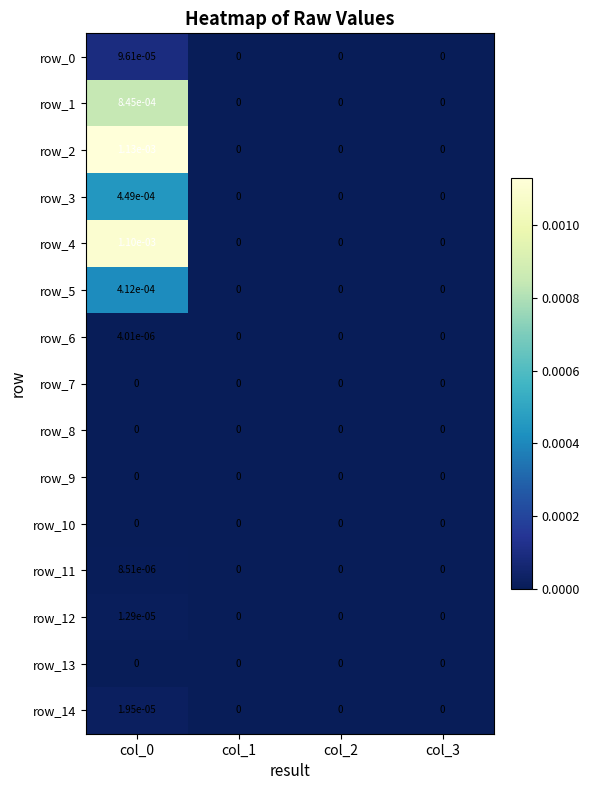

Is the value of row_4 at col_0 greater than the value of row_8 at col_2?

Yes